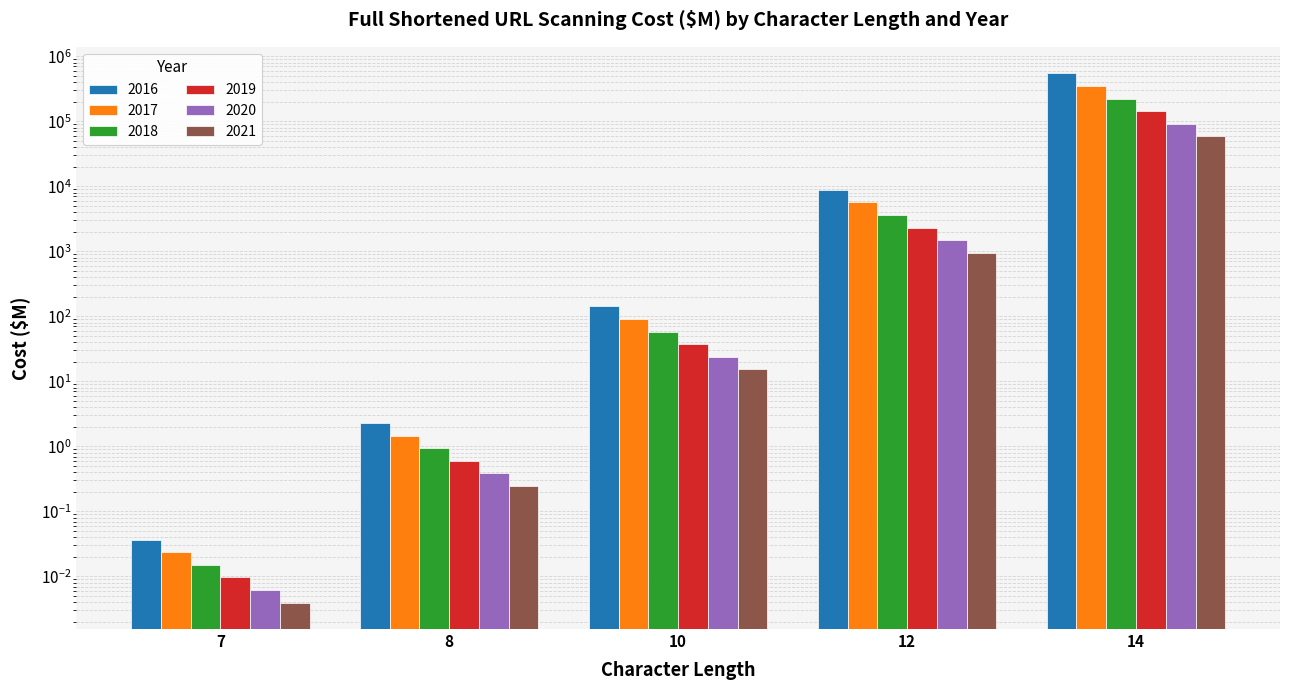

What is the total value across all series at 10?

367.9